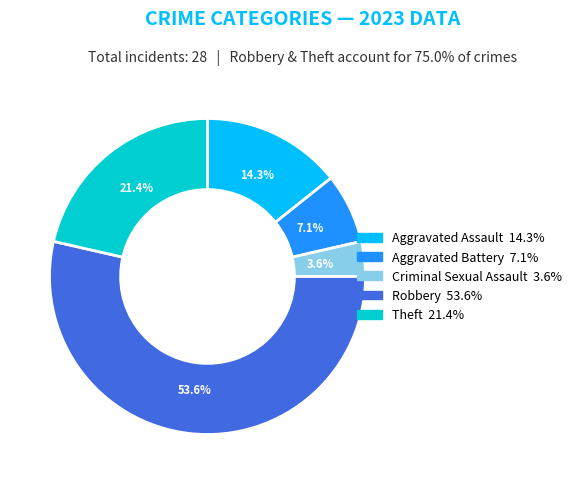

What percentage is the Criminal Sexual Assault slice, to the nearest percent?

4%